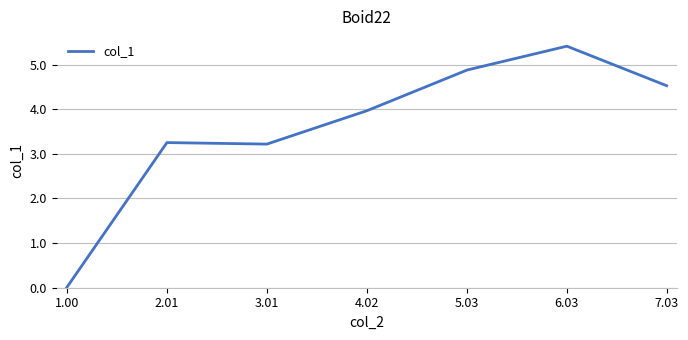

Reading right to left, what are all the values shown in this chart?

4.5	5.4	4.9	4.0	3.2	3.3	0.0